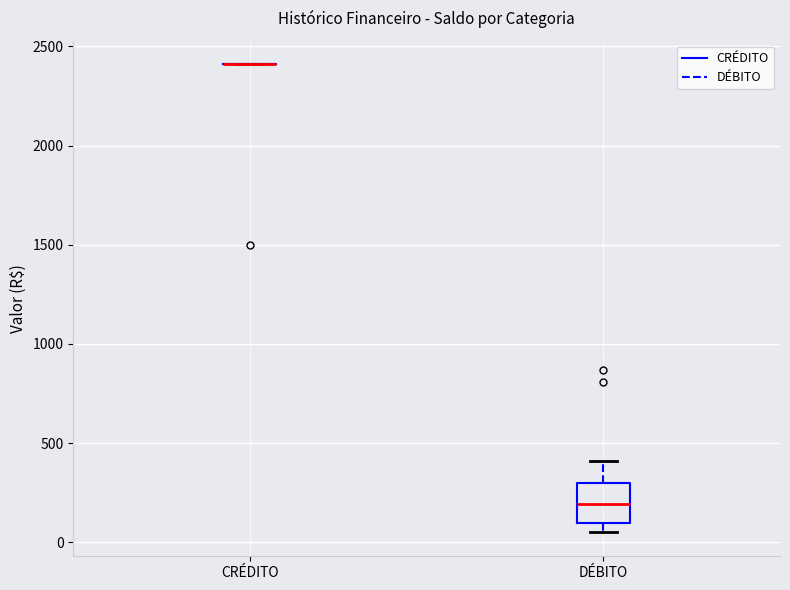

Reading left to right, transcribe this box plot: for each box, give where its median line is, the range the box spans, and where its two whiskers end, as read against the y-axis. The values are not printed on the chart, so give them approximately, as read against the axis.

CRÉDITO: box collapsed to a line at 2400, whiskers 2400 to 2400
DÉBITO: median 200, box 100 to 300, whiskers 50 to 400